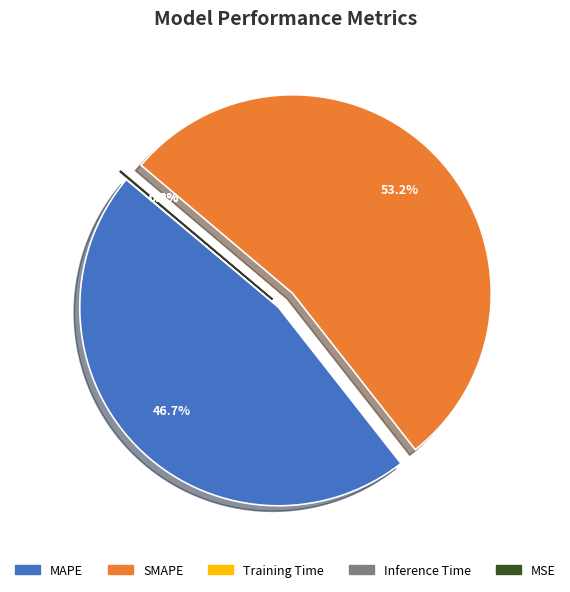

Combined, what portion of the pie is SMAPE and MAPE?

99.9%